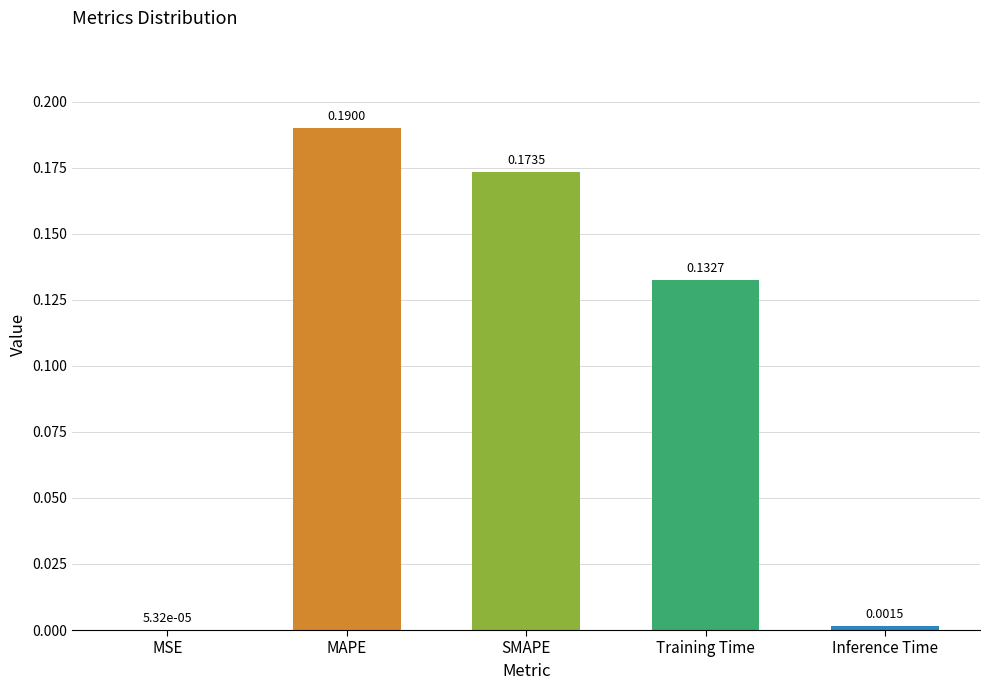

Are the bars horizontal?

No